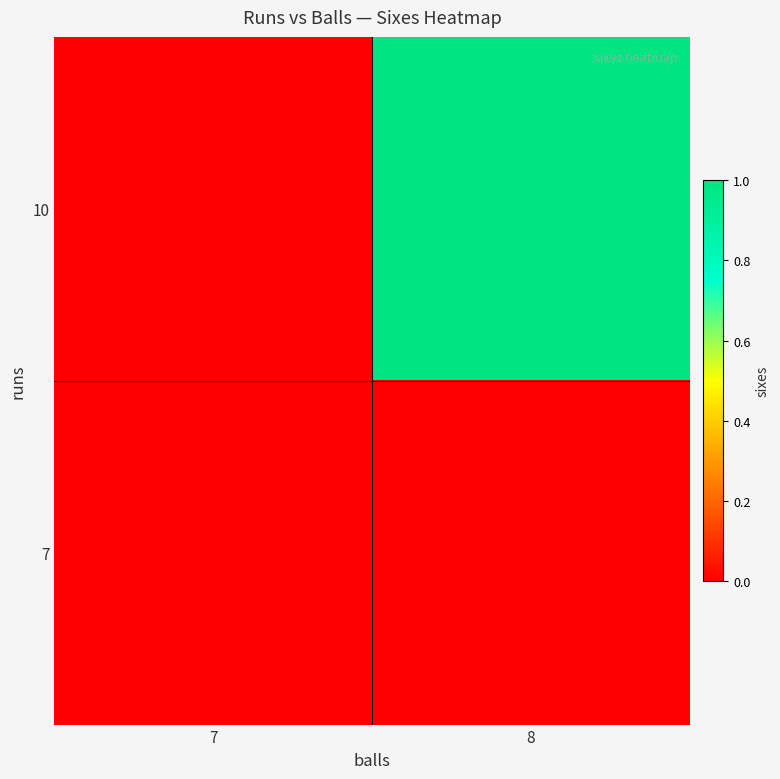

Between 7 and 8, which is larger?

8